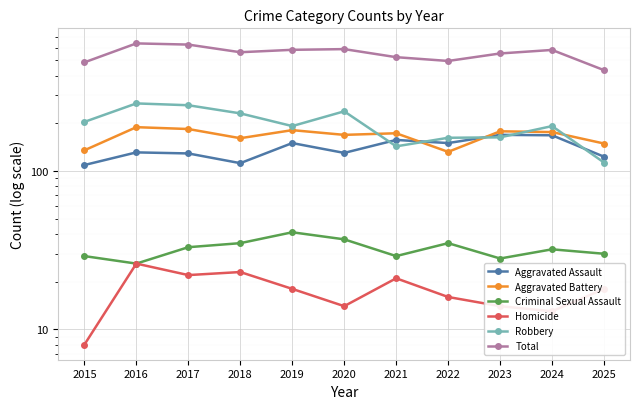

True or false: Criminal Sexual Assault has more than 1 points higher than both neighbors.

True